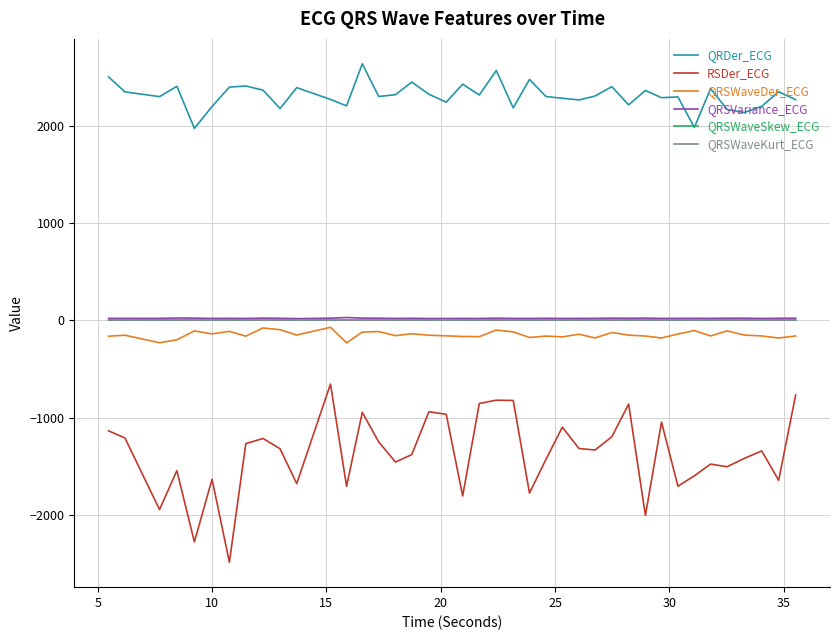

Which series has the largest range (max minus min)?

RSDer_ECG